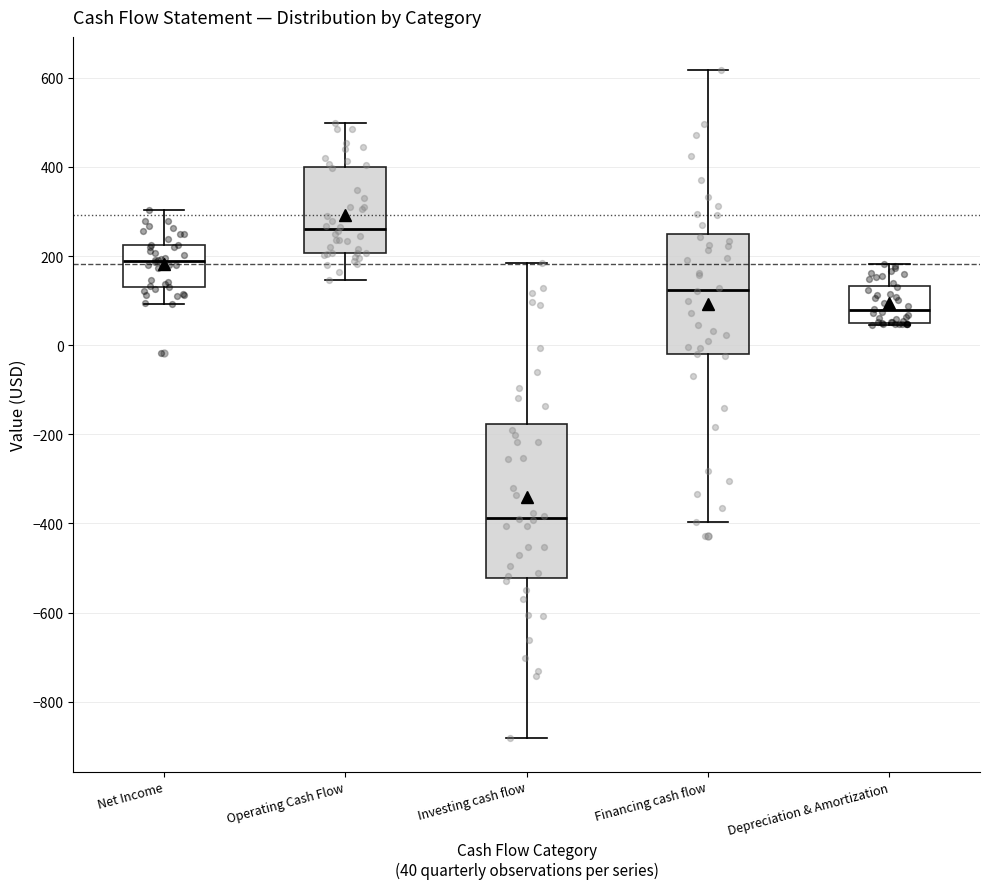

Which box is the tallest, from its lower edge to its upper edge?

Investing cash flow